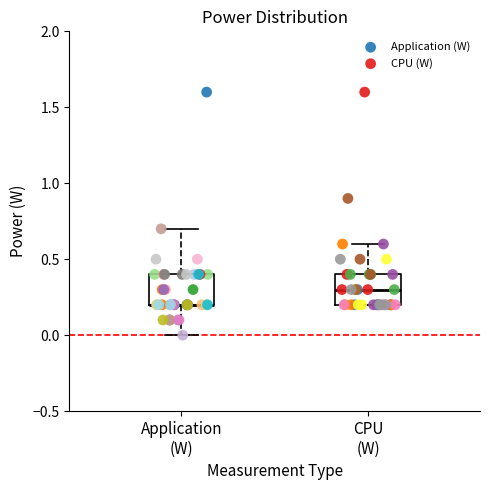

Which series contains the lowest Y value?

Application (W)